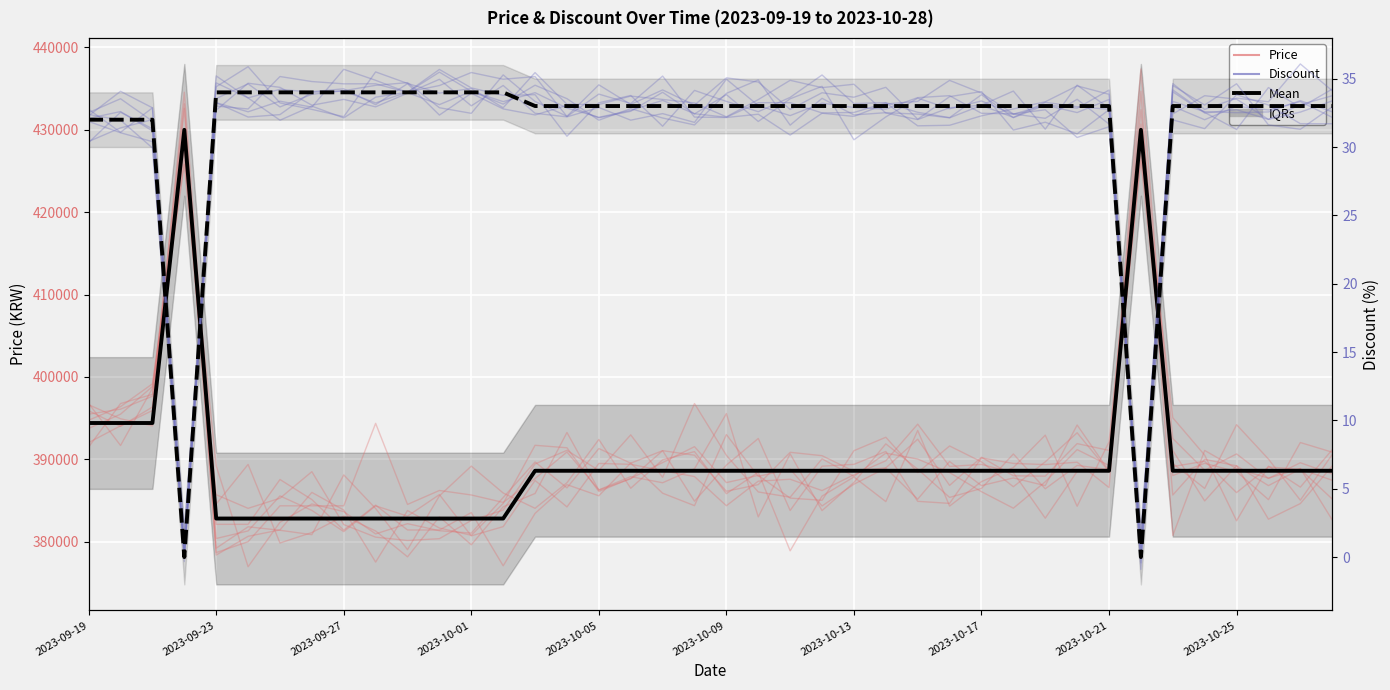

Is this an area chart (filled region under the line)?

No